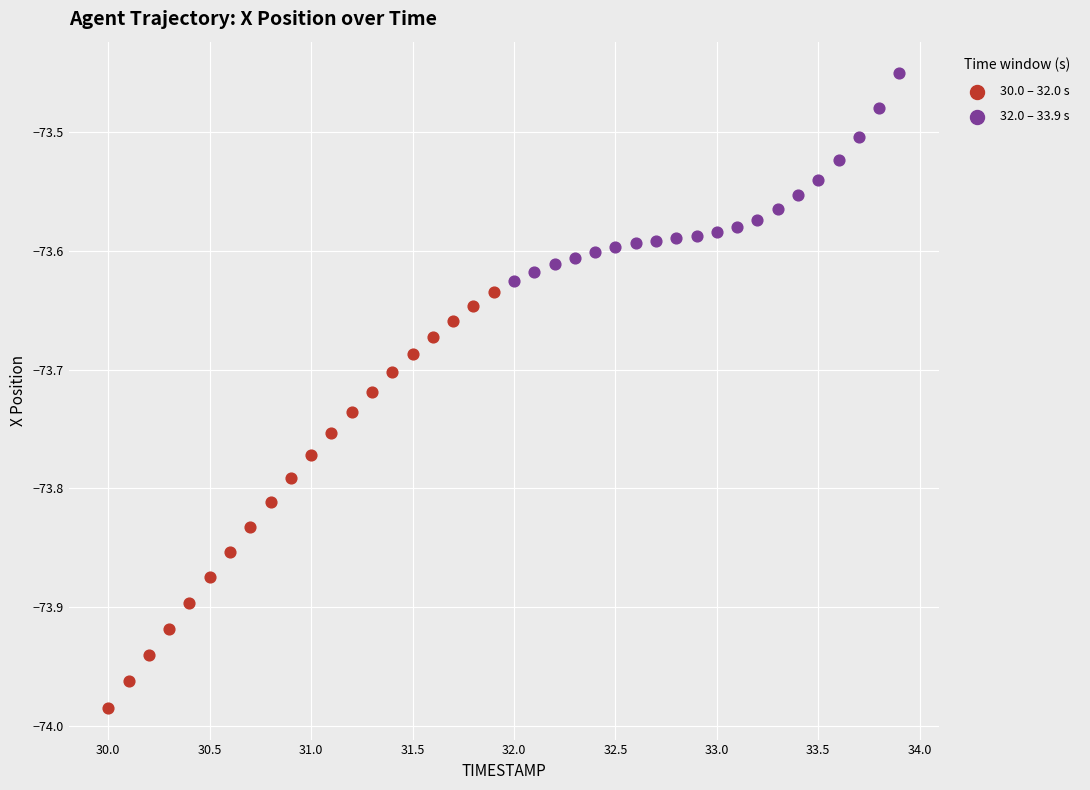

Which series has the largest Y range (max minus min)?

30.0 – 32.0 s